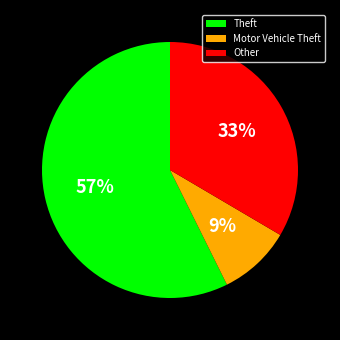

Combined, do Motor Vehicle Theft and Theft account for over 50%?

Yes